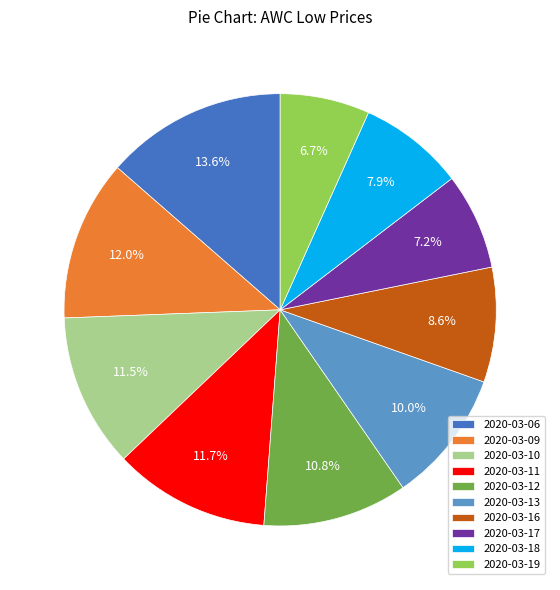

Does 2020-03-10 account for over 50% of the chart?

No